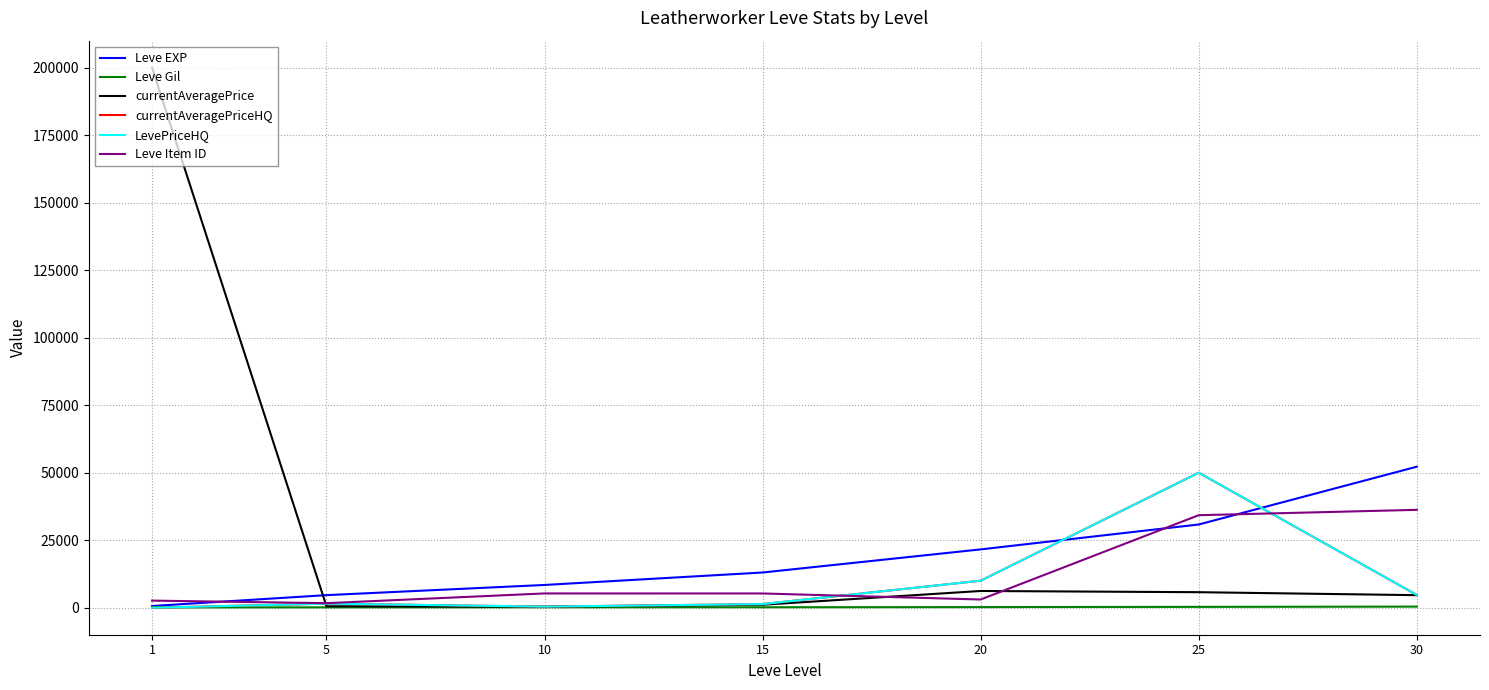

Does the chart display data point markers on the line(s)?

No